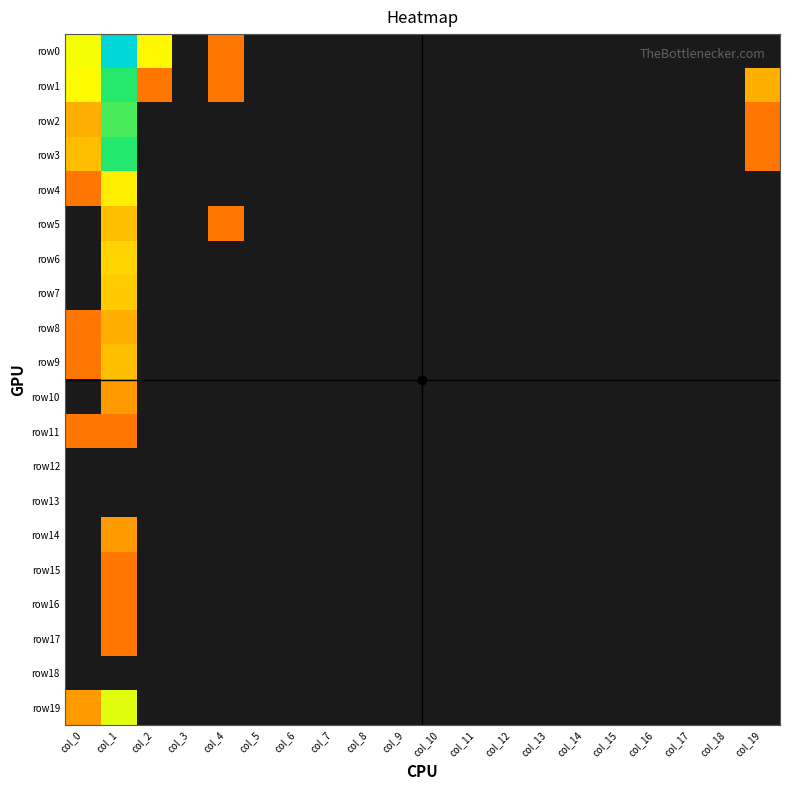

At which category is the sum across all series the highest?

col_1